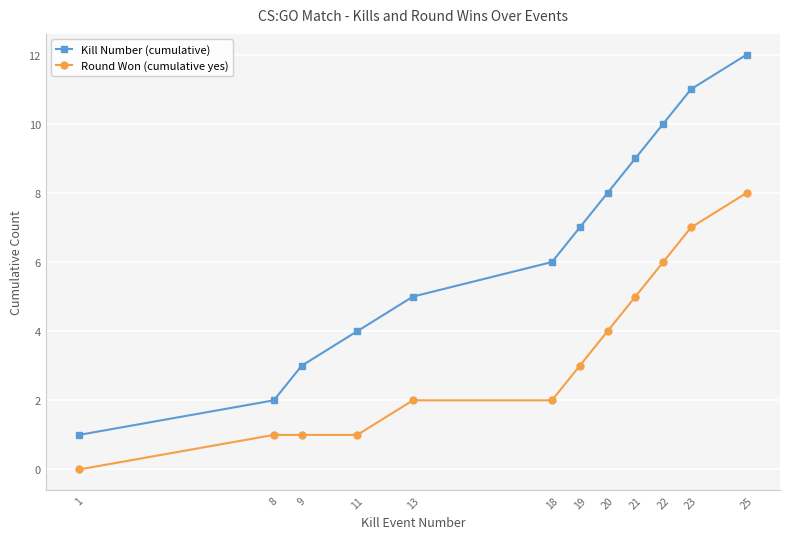

What are all the series names shown in the legend?

Kill Number (cumulative), Round Won (cumulative yes)